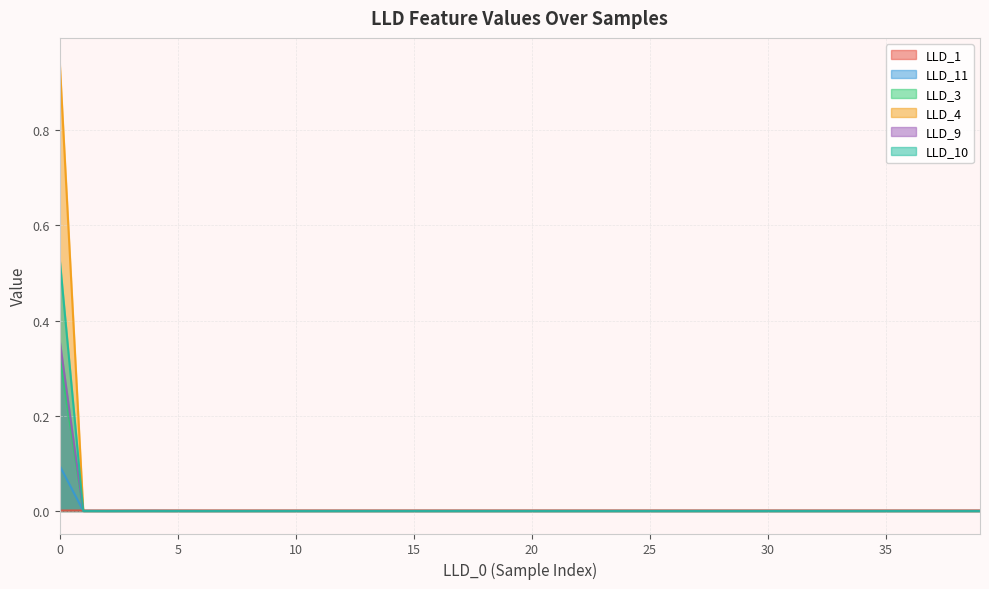

Between 13 and 39, which series saw the biggest shift?

LLD_11